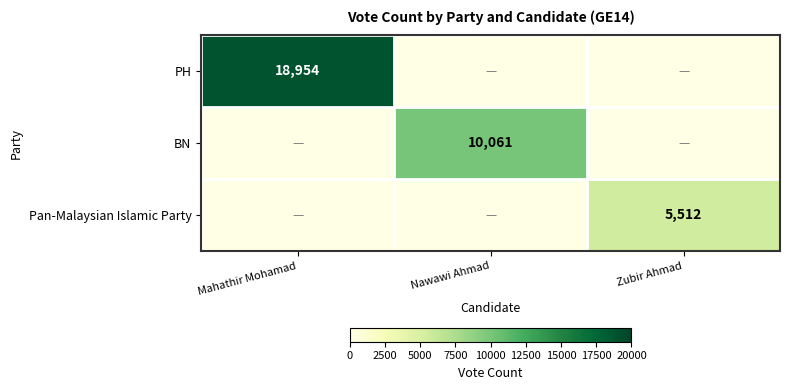

Is it true that Pan-Malaysian Islamic Party equals 5512 at Zubir Ahmad?

True